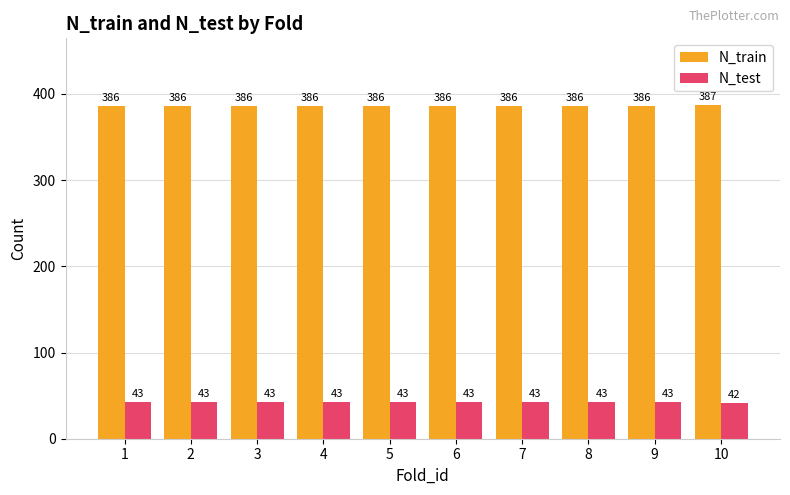

At which label does N_train reach its peak?

10